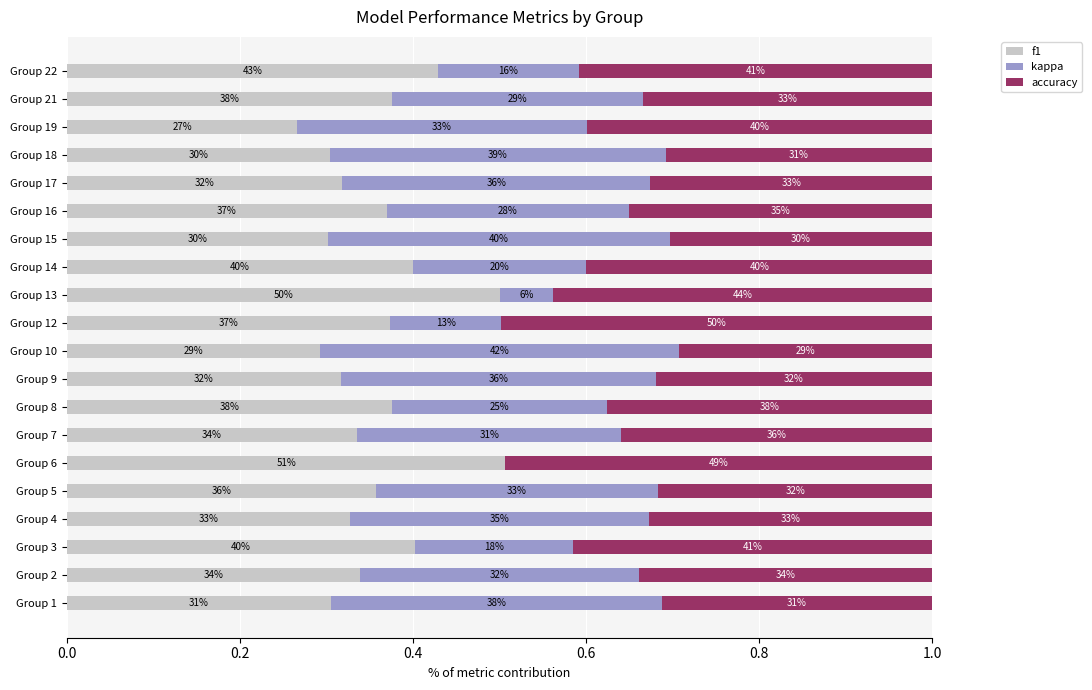

What is the difference between the maximum and minimum values in the kappa series?

0.4